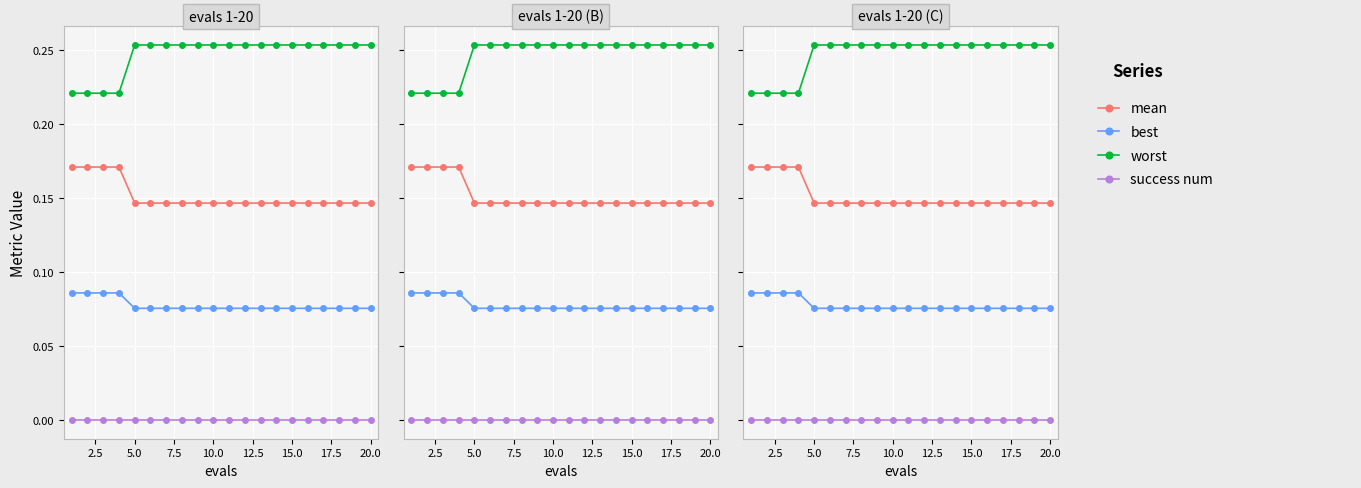

At how many categories does at least one series exceed 0?

20